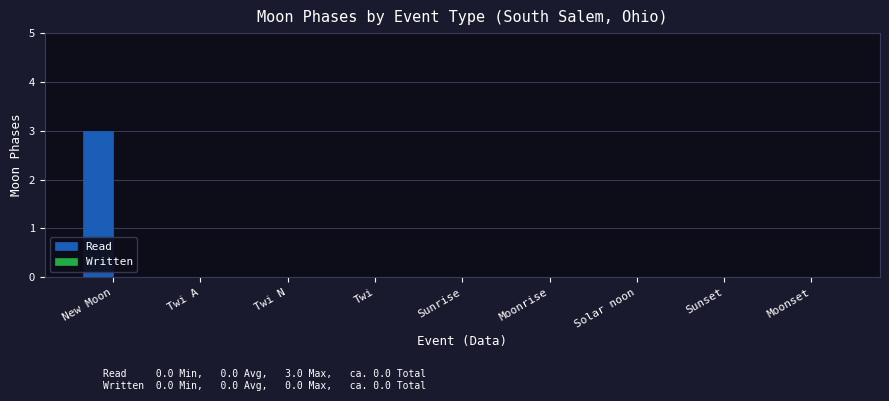

What is the change in value from New Moon to Twi A?

-3